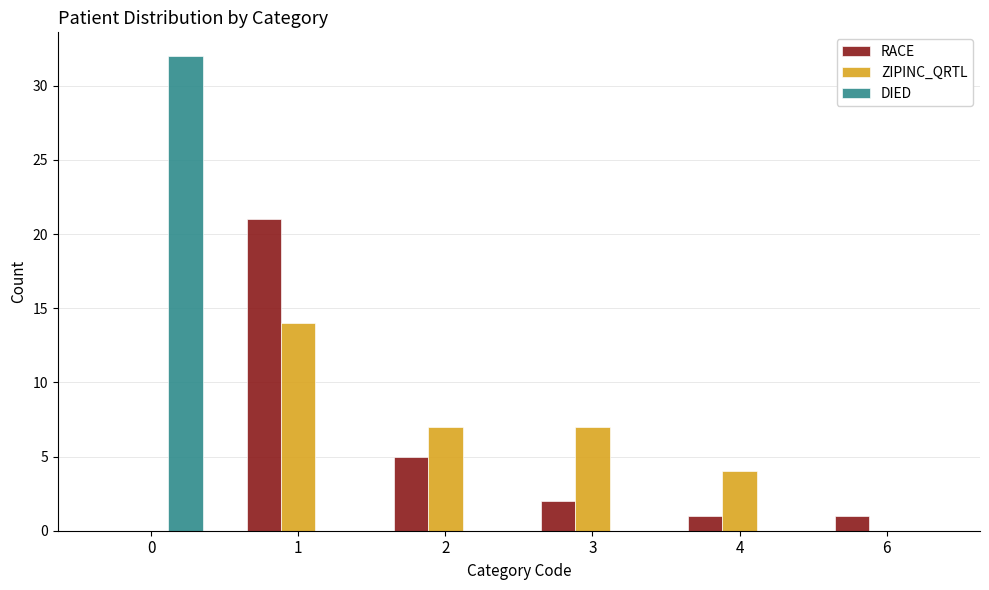

At which category is the sum across all series the highest?

1